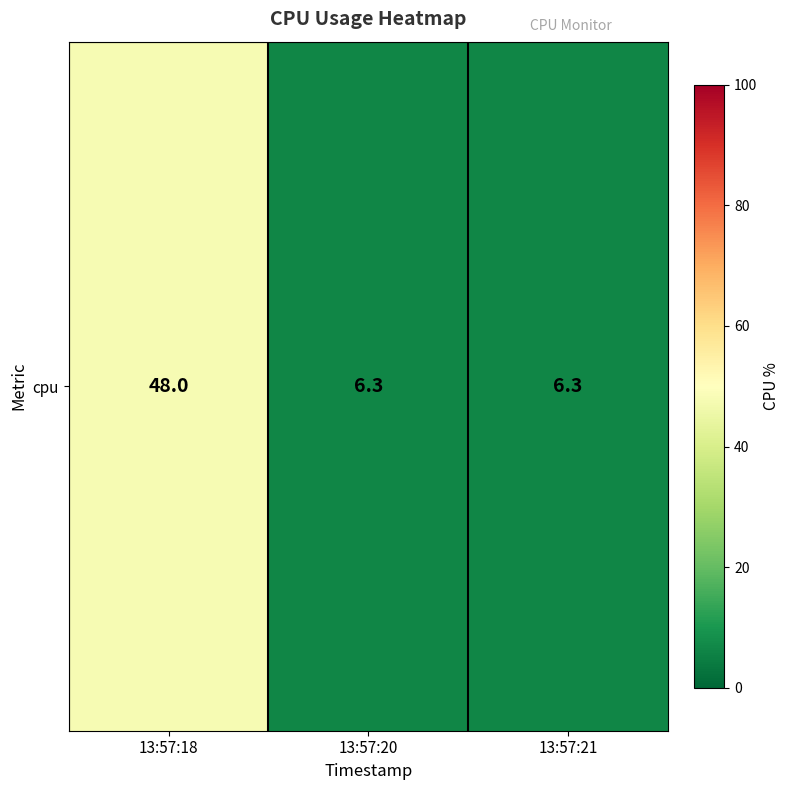

True or false: the data shows 4.1 at 13:57:21.

False